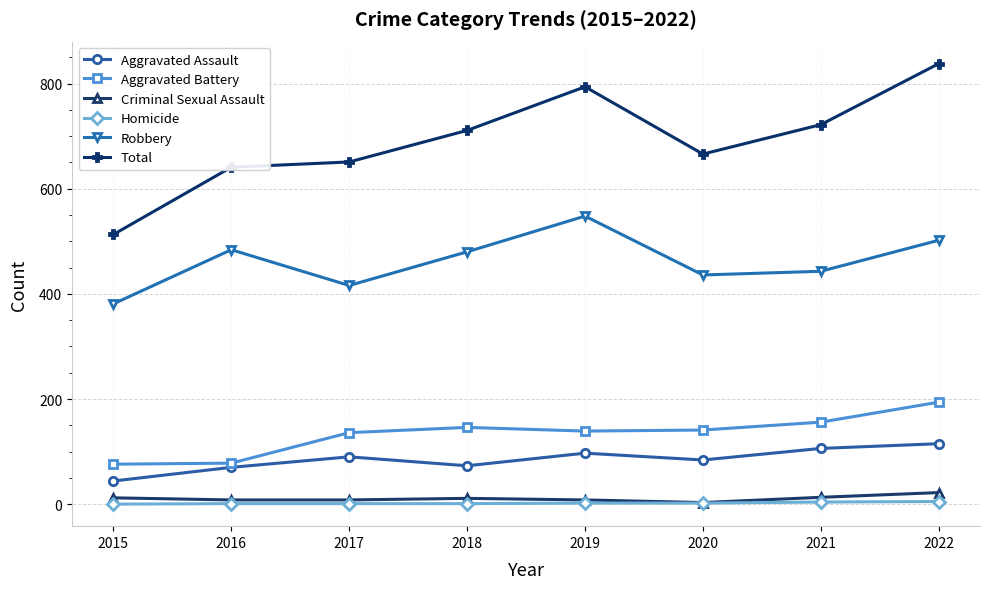

True or false: Aggravated Assault and Robbery intersect in this chart.

False